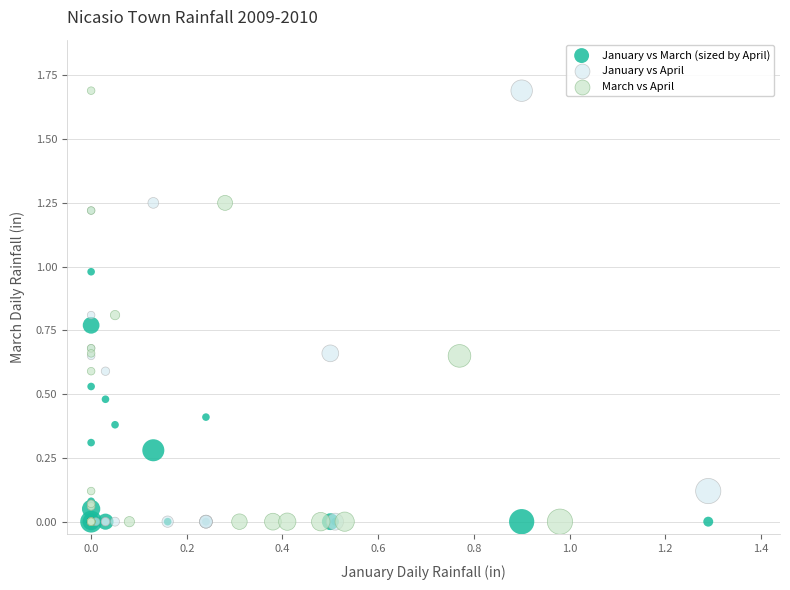

What are all the series names shown in the legend?

January vs March (sized by April), January vs April, March vs April